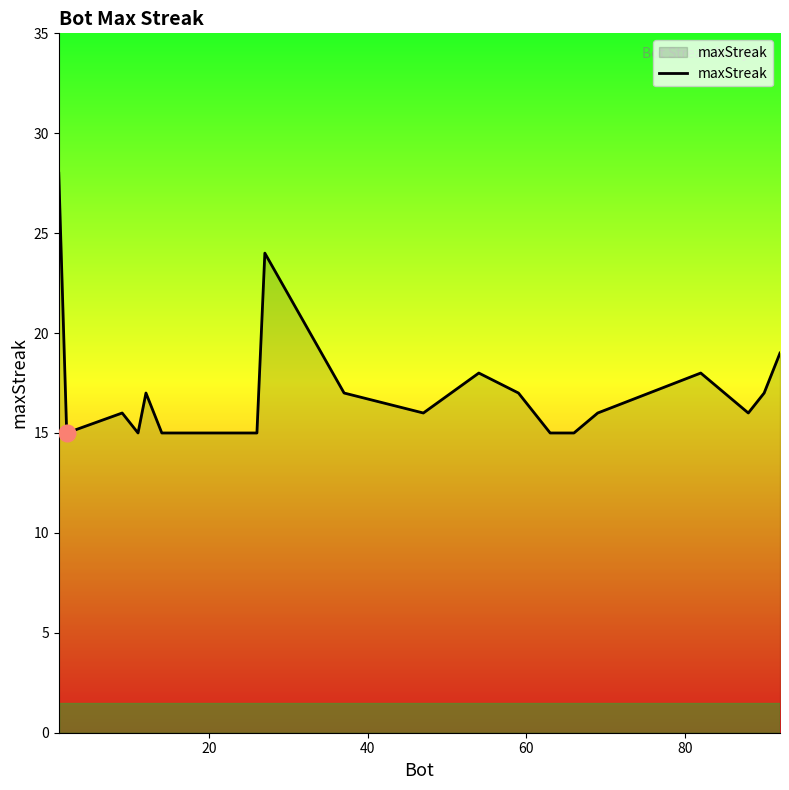

What is the difference between the maximum and minimum values?

13